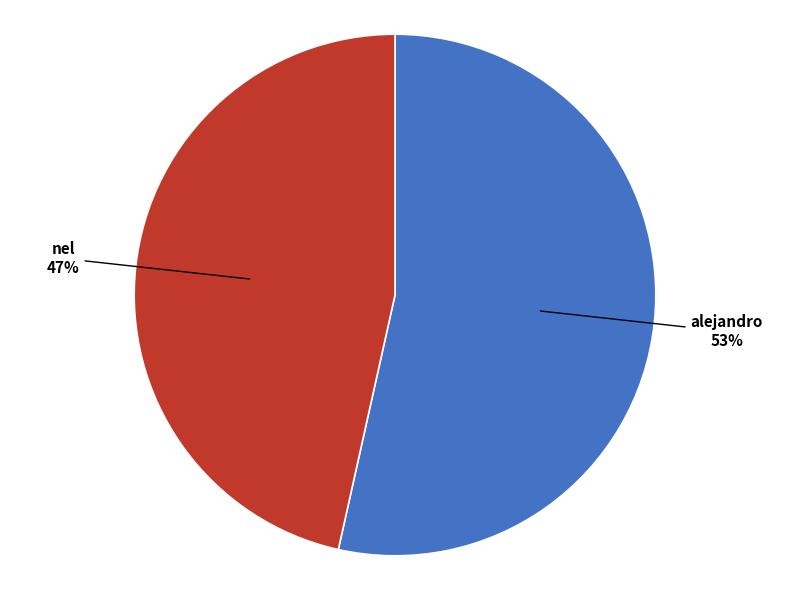

Is nel the majority of the pie?

No